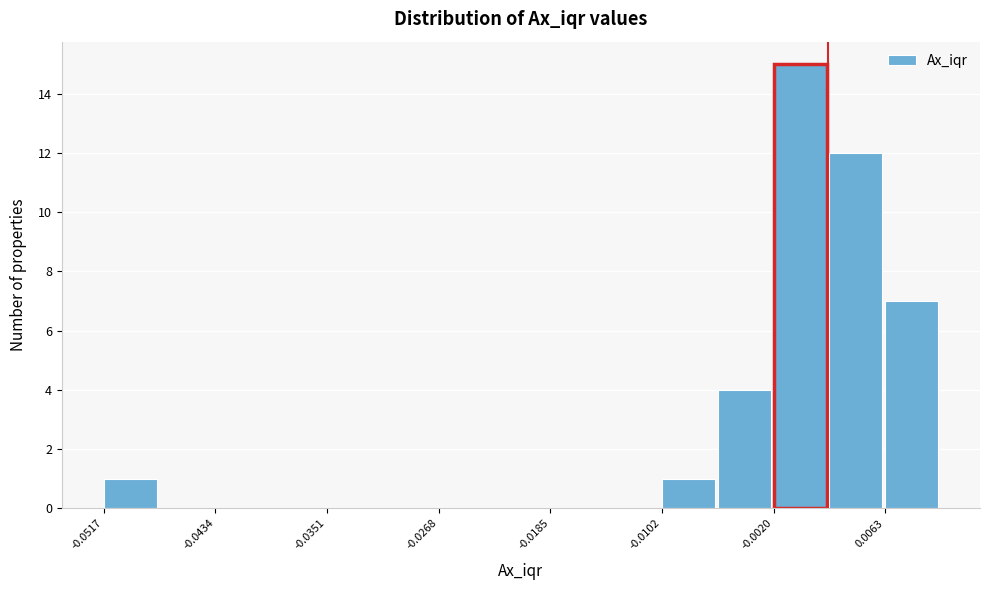

What is the height of the bar covering -0.010 to -0.006 on the x-axis? Neither the bar edges nor the heights are printed on the chart, so give them approximately, as read against the axes.

1